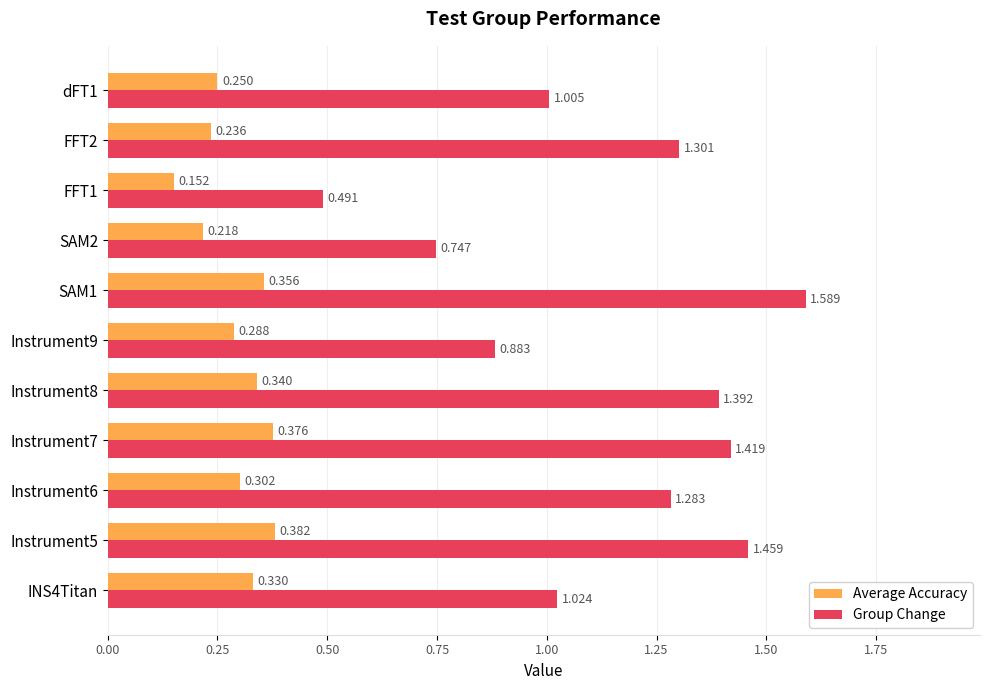

At SAM1, list the series in order from largest to smallest.

Group Change, Average Accuracy